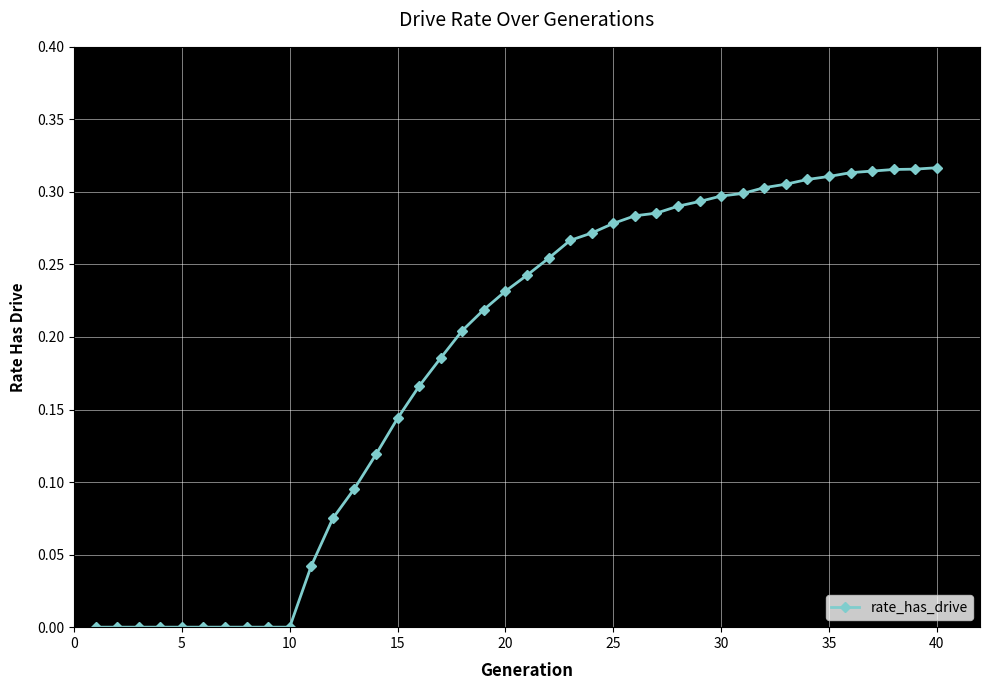

What is the sum of all values?

7.3